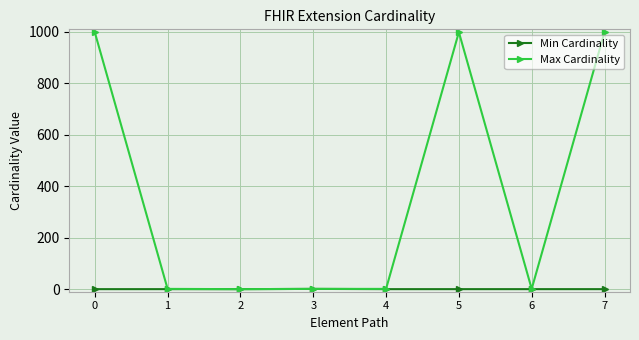

At how many categories does at least one series exceed 768?

3